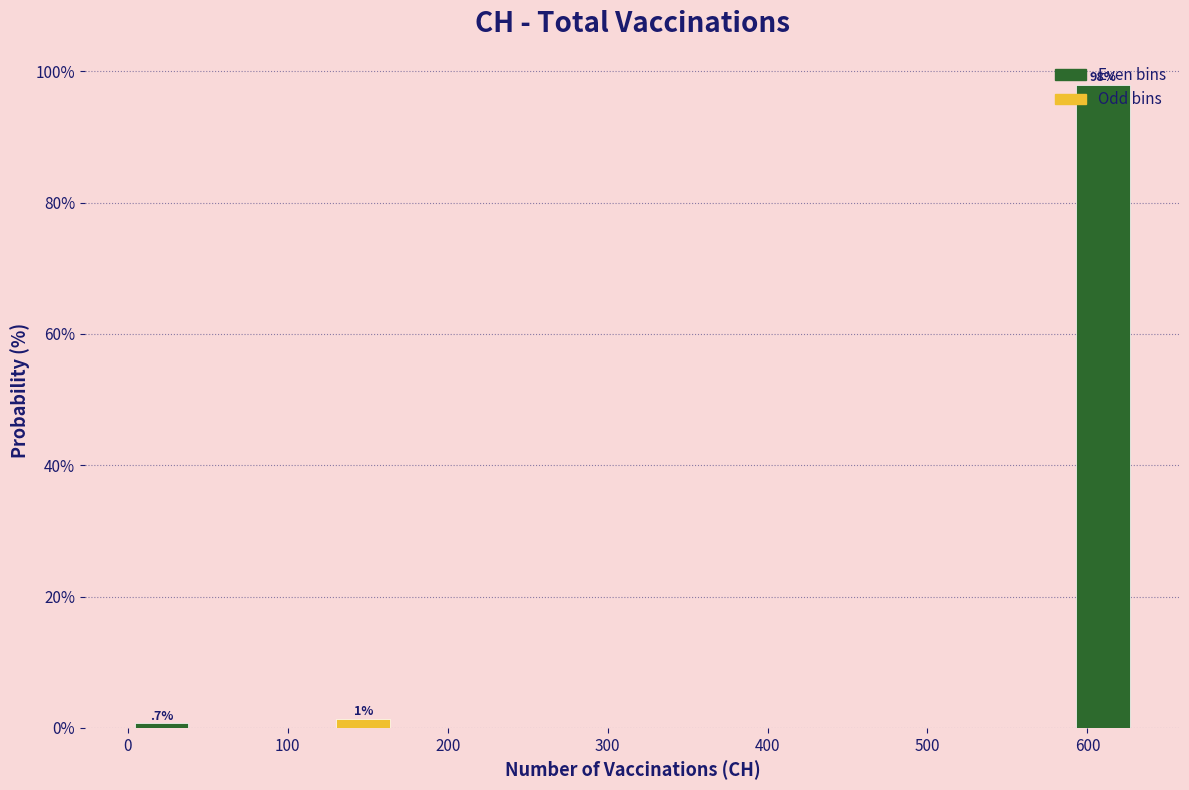

Over which range of the x-axis is the bar tallest?

590 to 630